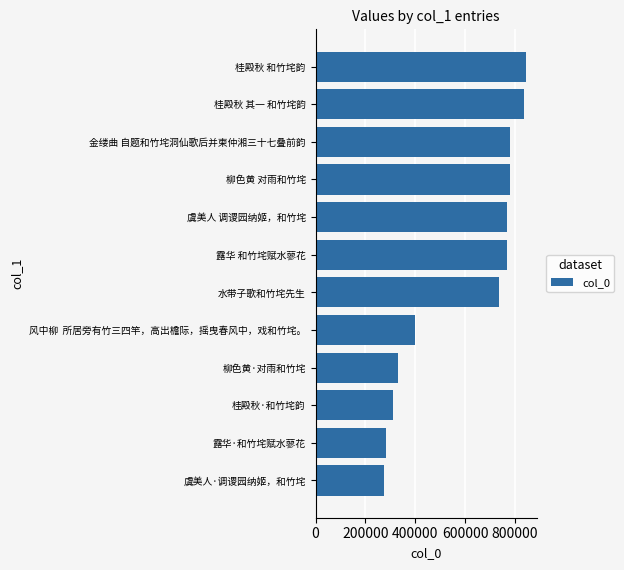

Are the bars grouped side by side (vs. stacked)?

No